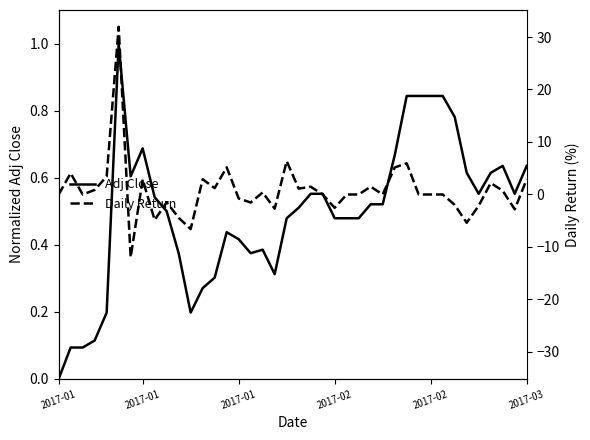

How many data points does each series have?

40